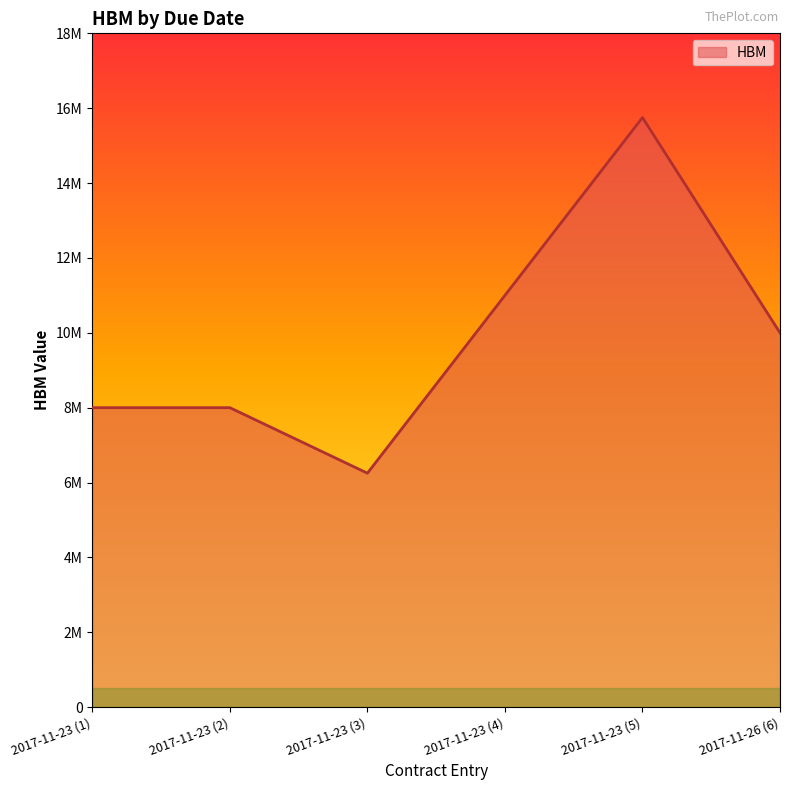

Is this an area chart (filled region under the line)?

Yes